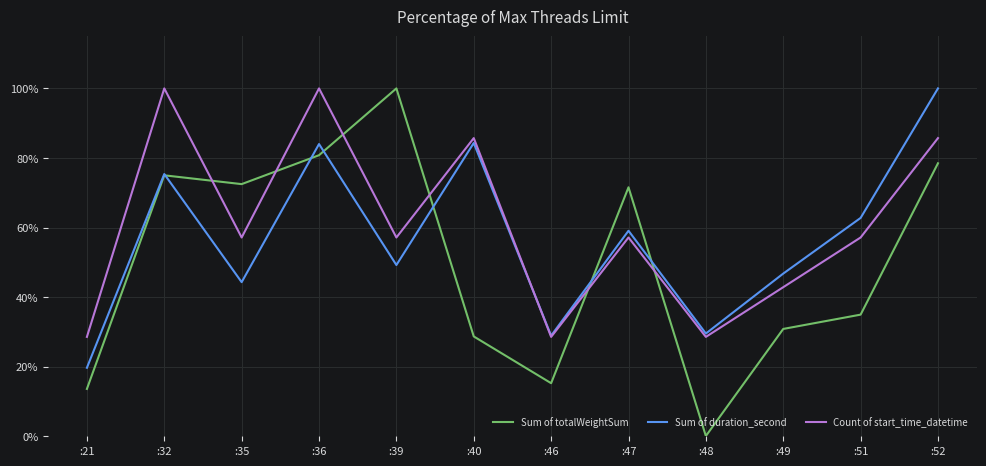

What are all the series names shown in the legend?

Sum of totalWeightSum, Sum of duration_second, Count of start_time_datetime